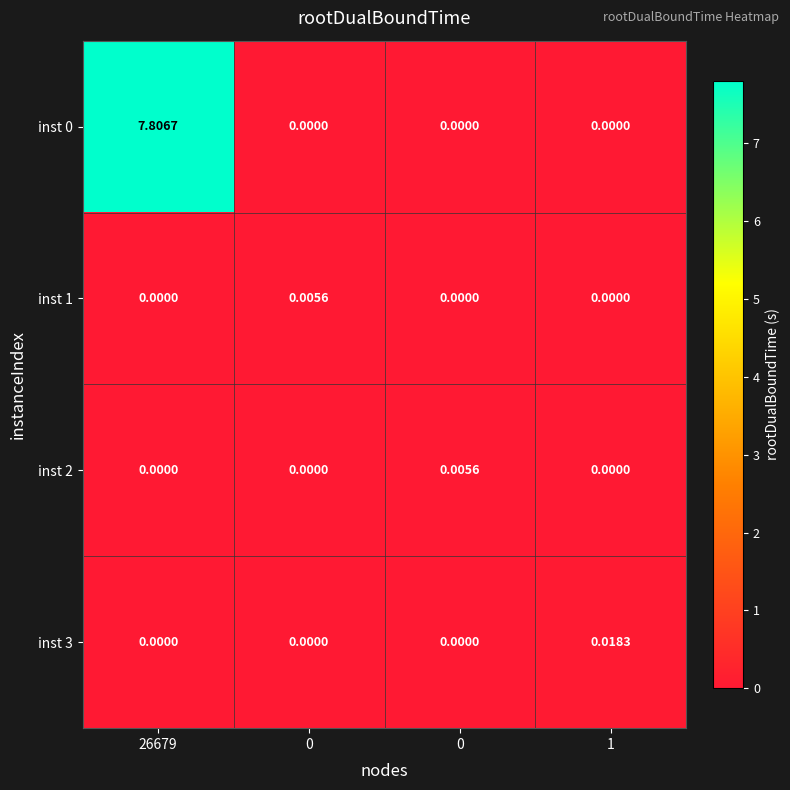

Reading left to right, extract all data points from this chart.

inst 0: 26679=7.8	0=0.0	0=0.0	1=0.0
inst 1: 26679=0.0	0=0.0	0=0.0	1=0.0
inst 2: 26679=0.0	0=0.0	0=0.0	1=0.0
inst 3: 26679=0.0	0=0.0	0=0.0	1=0.0